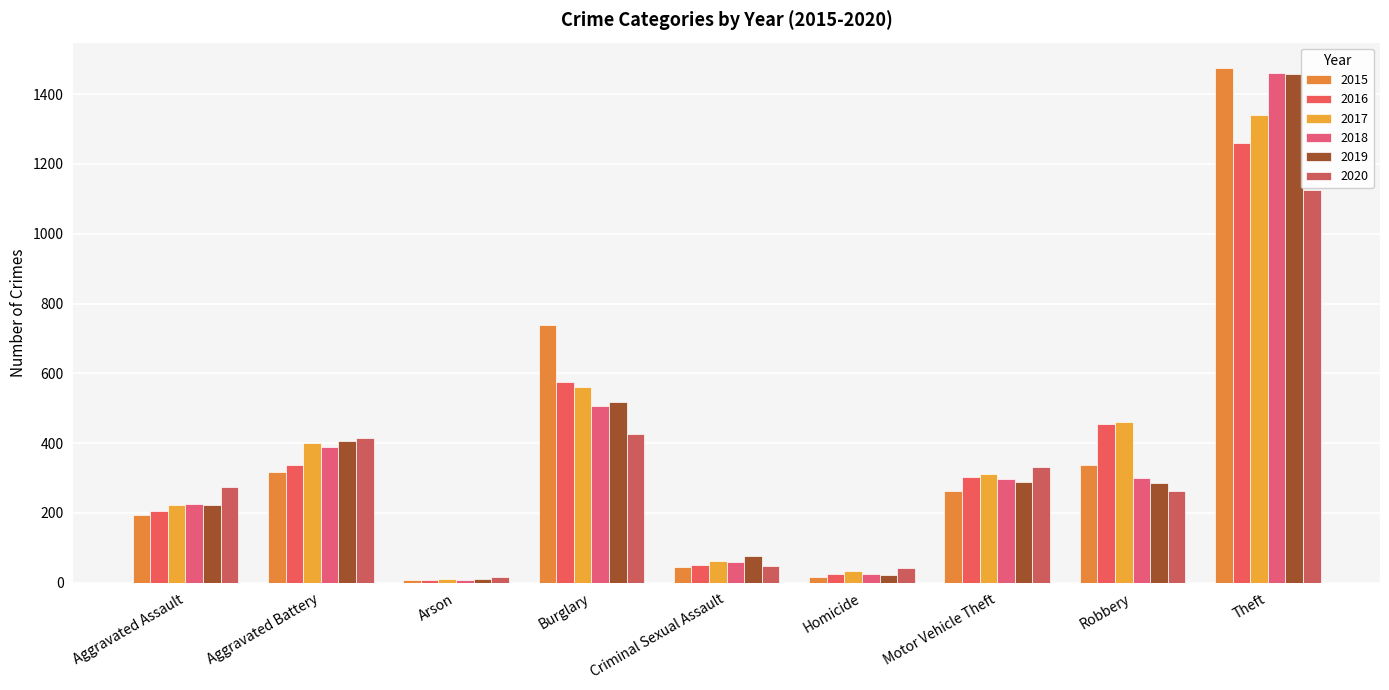

What is the minimum value for 2016?

7